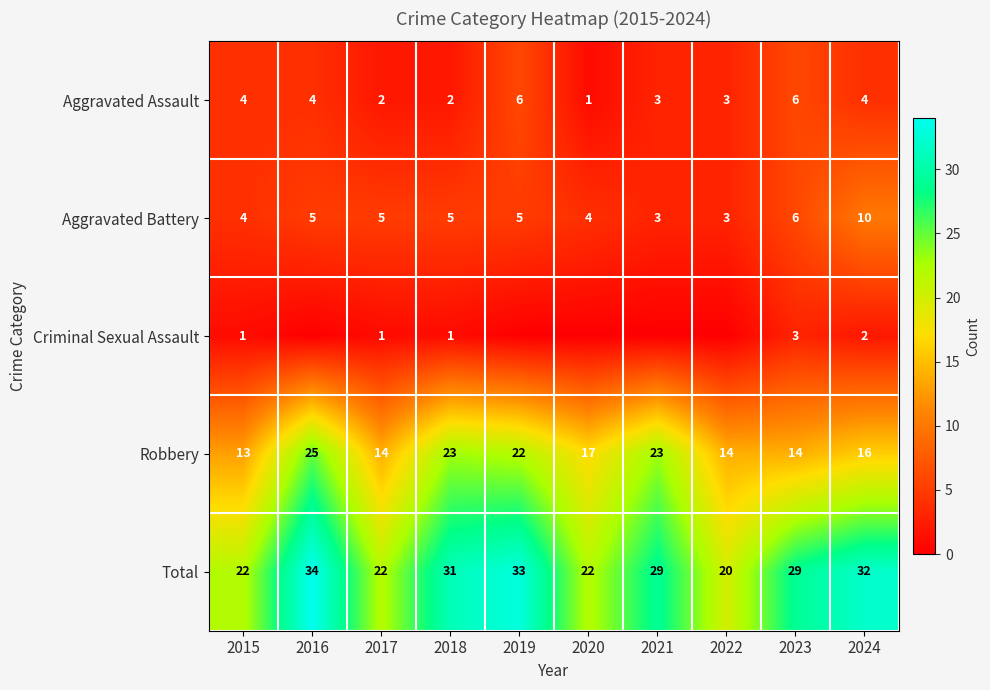

What is the minimum value for Total?

20